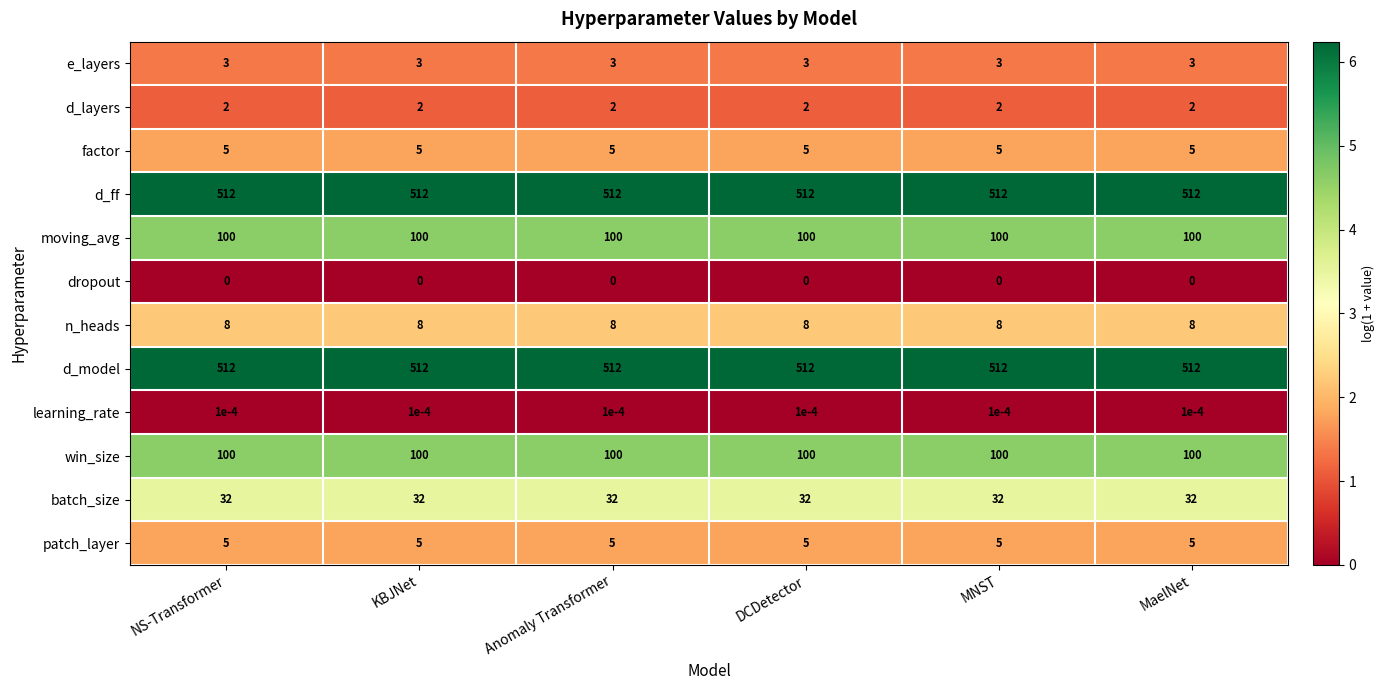

What is the total value across all series at NS-Transformer?

1279.0